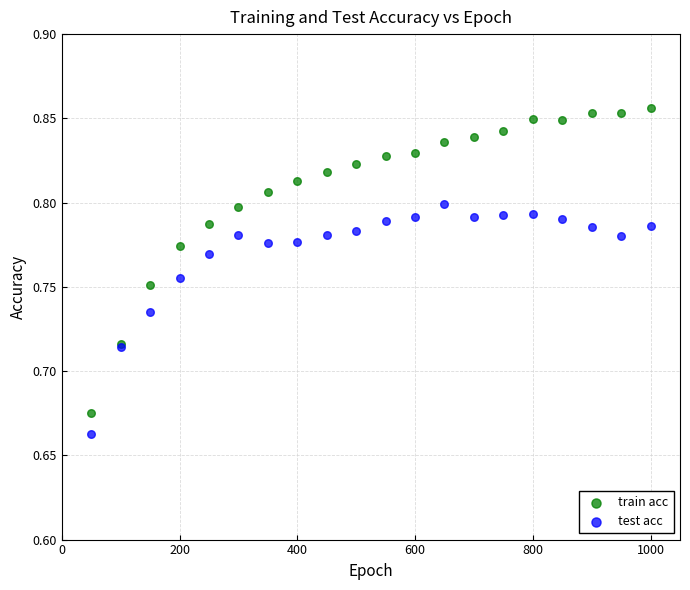

Which series has the widest spread of Y values?

train acc